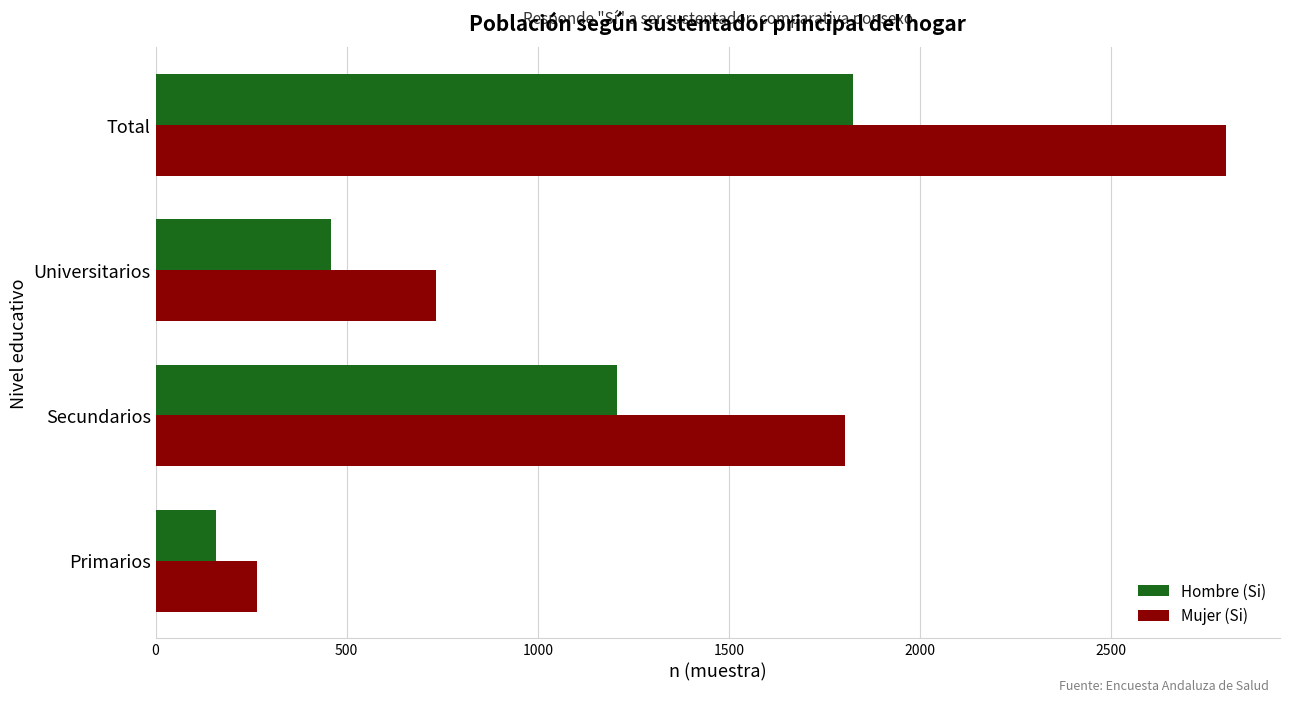

What is the total value across all series at Primarios?

424